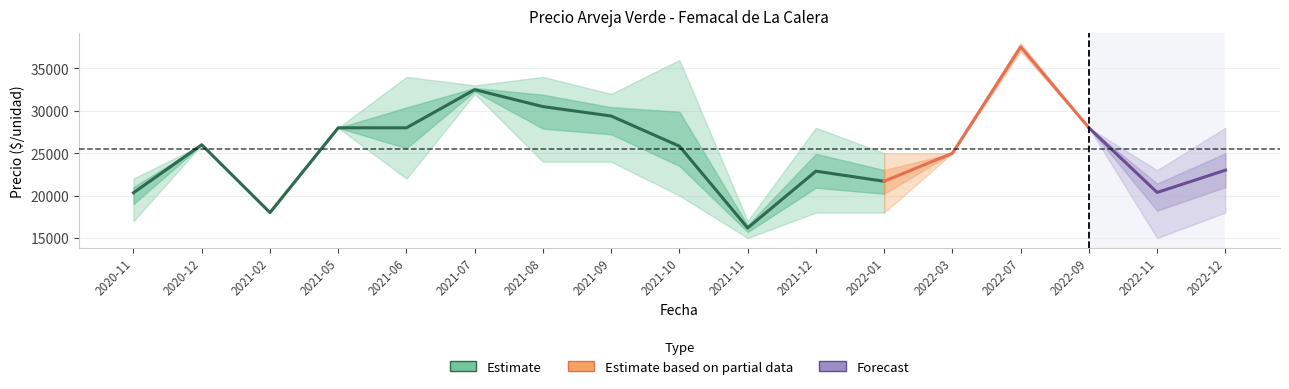

Reading right to left, extract all data points from this chart.

Precio promedio ponderado: 2022-12=23000	2022-11=20374	2022-09=28000	2022-07=37556	2022-03=25000	2022-01=21693	2021-12=22884	2021-11=16185	2021-10=25831	2021-09=29390	2021-08=30500	2021-07=32500	2021-06=28000	2021-05=28000	2021-02=18000	2020-12=26000	2020-11=20333
Precio mínimo: 2022-12=18000	2022-11=15000	2022-09=28000	2022-07=37000	2022-03=25000	2022-01=18000	2021-12=18000	2021-11=15000	2021-10=20000	2021-09=24000	2021-08=24000	2021-07=32000	2021-06=22000	2021-05=28000	2021-02=18000	2020-12=26000	2020-11=17000
Precio máximo: 2022-12=28000	2022-11=23000	2022-09=28000	2022-07=38000	2022-03=25000	2022-01=25000	2021-12=28000	2021-11=17000	2021-10=36000	2021-09=32000	2021-08=34000	2021-07=33000	2021-06=34000	2021-05=28000	2021-02=18000	2020-12=26000	2020-11=22000